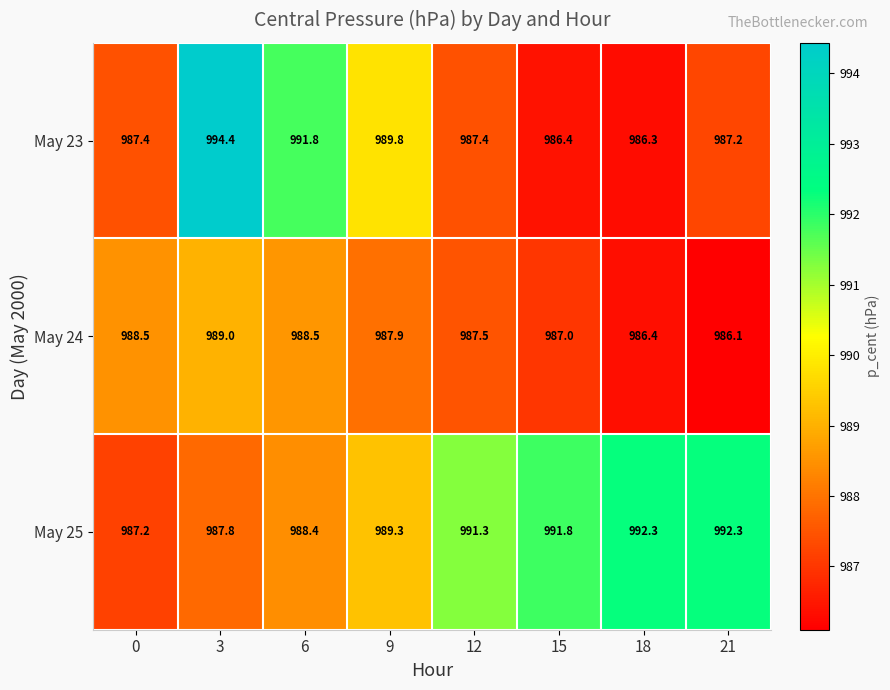

How many data points does each series have?

8